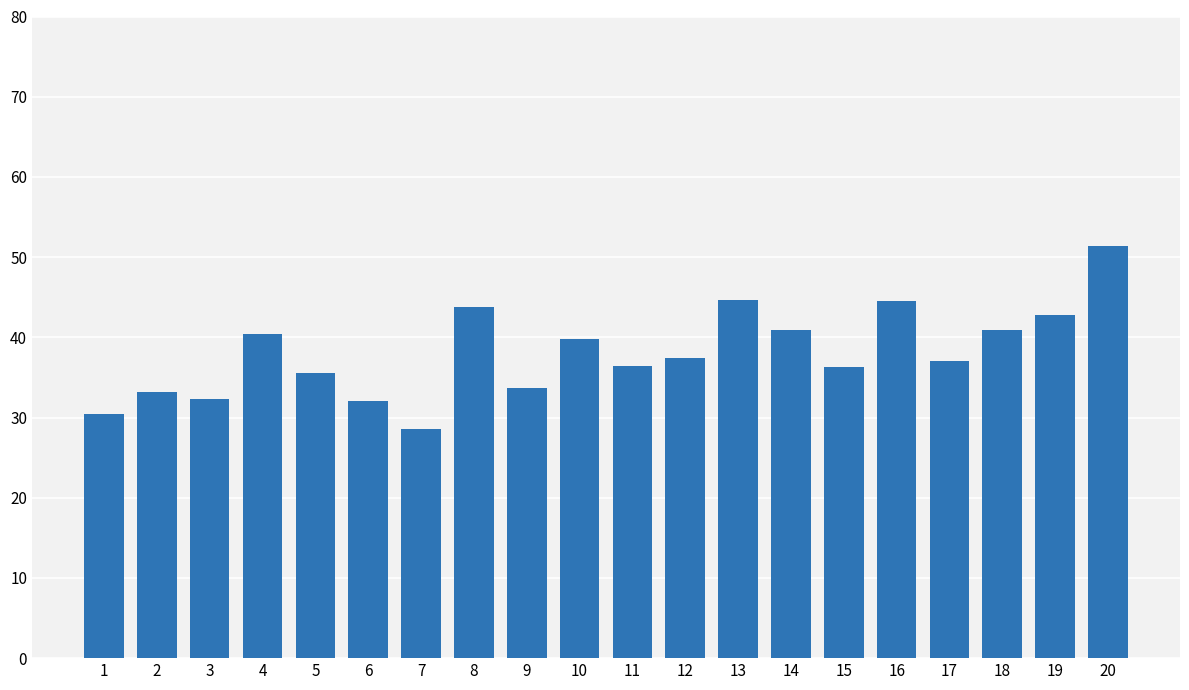

What is the greatest value displayed?

51.4